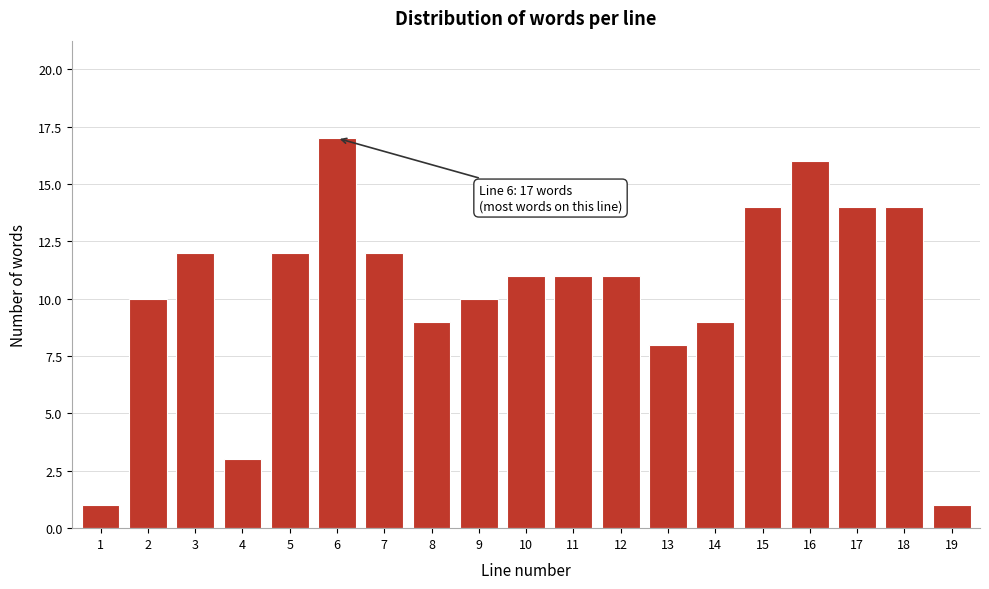

Reading right to left, what are all the values shown in this chart?

19=1	18=14	17=14	16=16	15=14	14=9	13=8	12=11	11=11	10=11	9=10	8=9	7=12	6=17	5=12	4=3	3=12	2=10	1=1